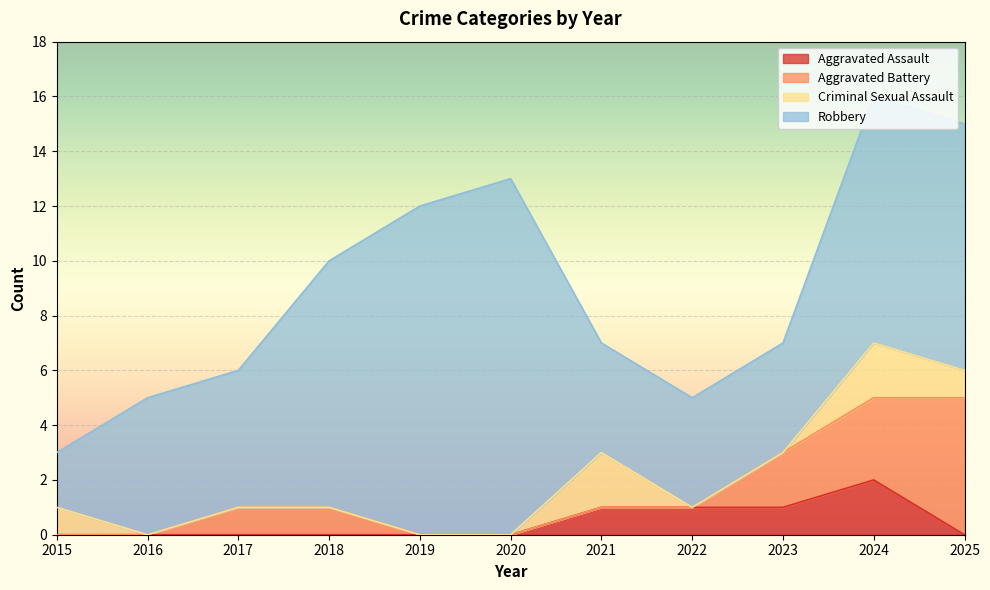

What is the sum of all Criminal Sexual Assault values?

6